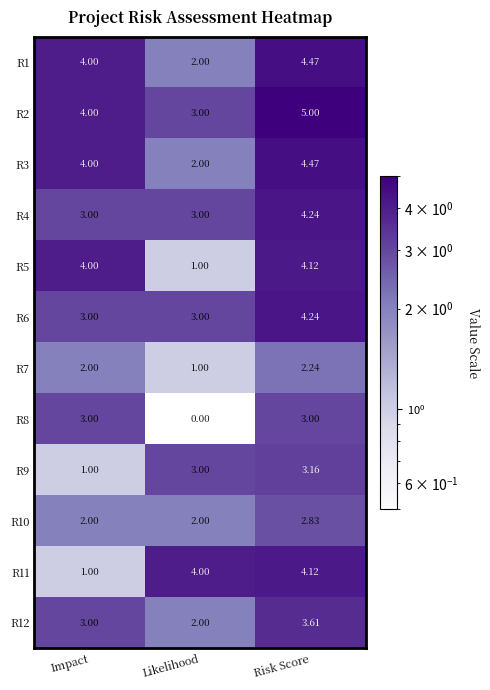

At which label does R11 reach its minimum?

Impact